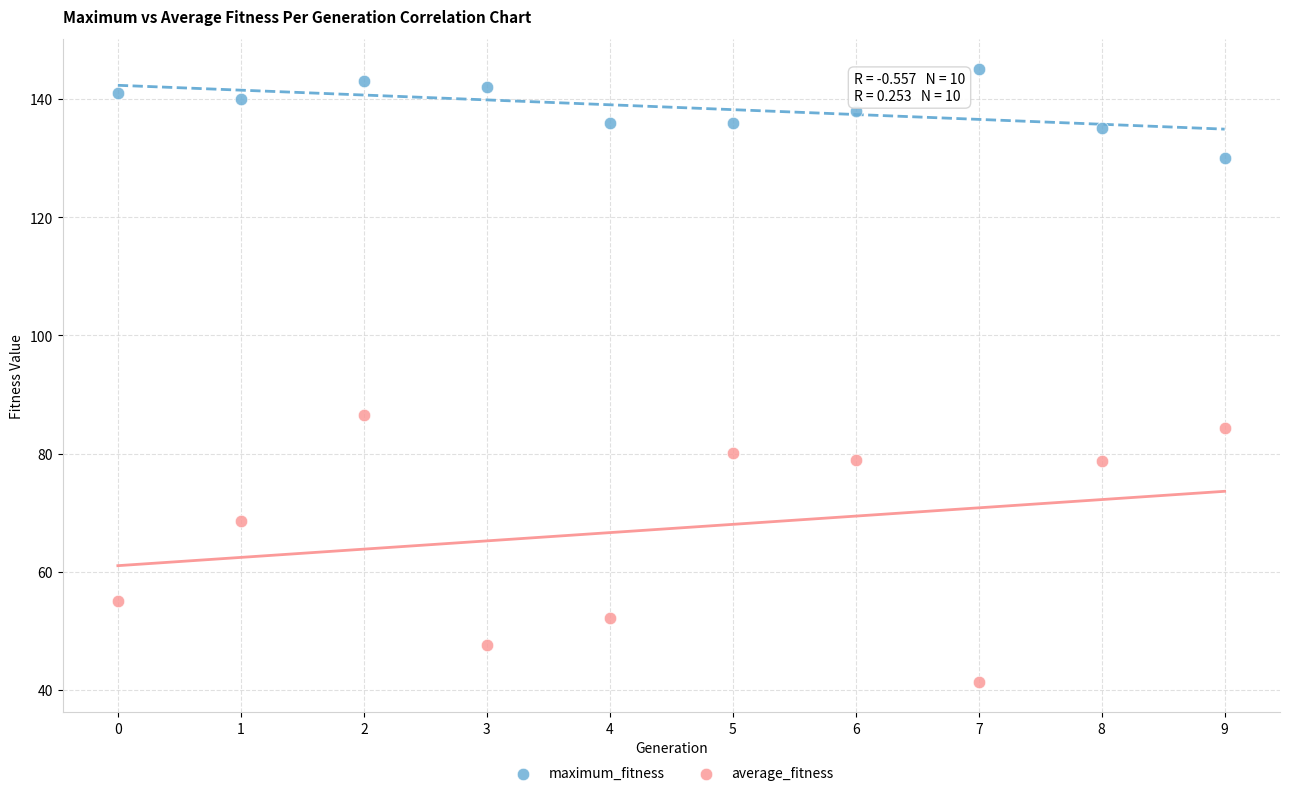

Across all series, what Y value is closest to 93?

86.5